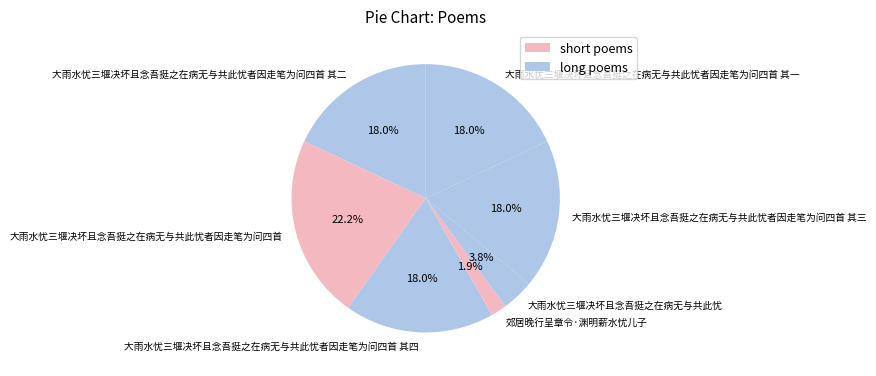

Combined, do 大雨水忧三堰决坏且念吾挺之在病无与共此忧者因走笔为问四首 其二 and 大雨水忧三堰决坏且念吾挺之在病无与共此忧者因走笔为问四首 其三 account for over 50%?

No